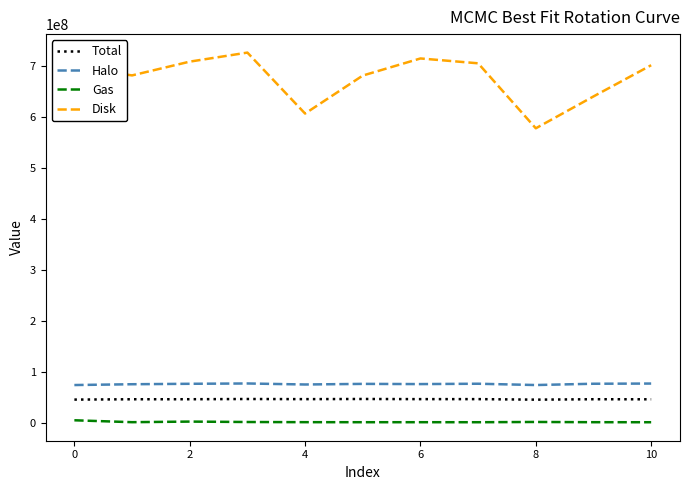

What are all the series names shown in the legend?

Total, Halo, Gas, Disk